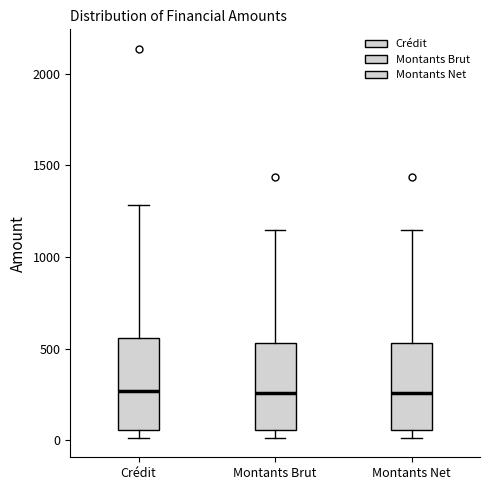

Reading left to right, transcribe this box plot: for each box, give where its median line is, the range the box spans, and where its two whiskers end, as read against the y-axis. The values are not printed on the chart, so give them approximately, as read against the axis.

Crédit: median 250, box 50 to 550, whiskers 0 to 1300
Montants Brut: median 250, box 50 to 550, whiskers 0 to 1150
Montants Net: median 250, box 50 to 550, whiskers 0 to 1150